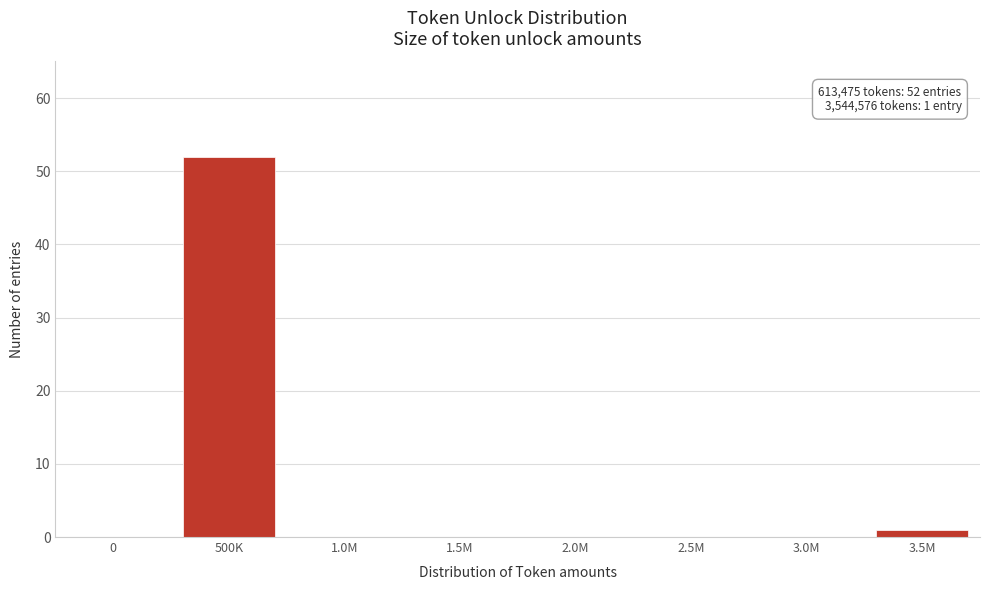

Reading left to right, transcribe all the data shown in this chart.

0=0	500K=52	1.0M=0	1.5M=0	2.0M=0	2.5M=0	3.0M=0	3.5M=1